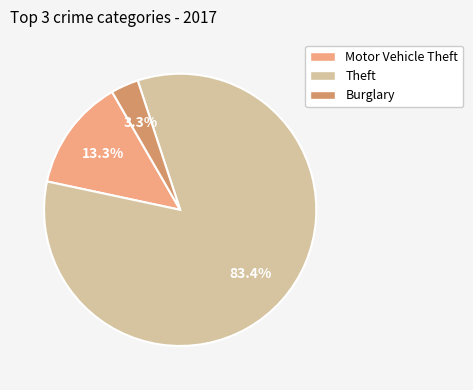

How many segments does this pie chart have?

3